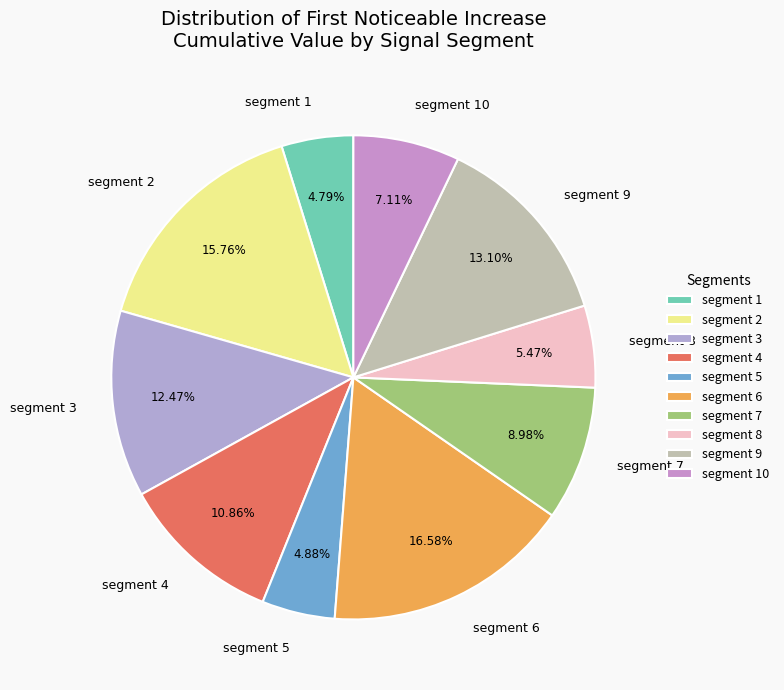

Does any single category account for the majority?

No